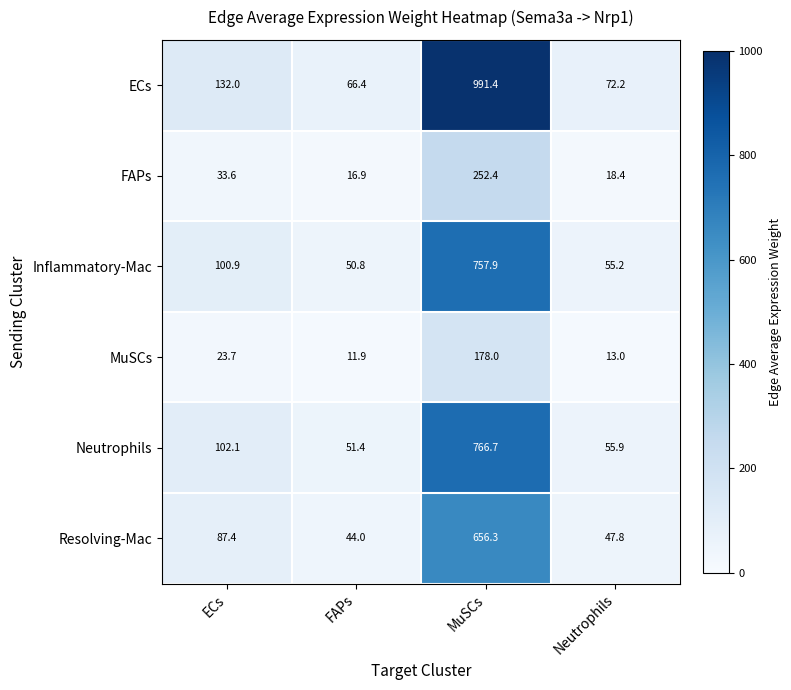

At how many categories does at least one series exceed 479?

1